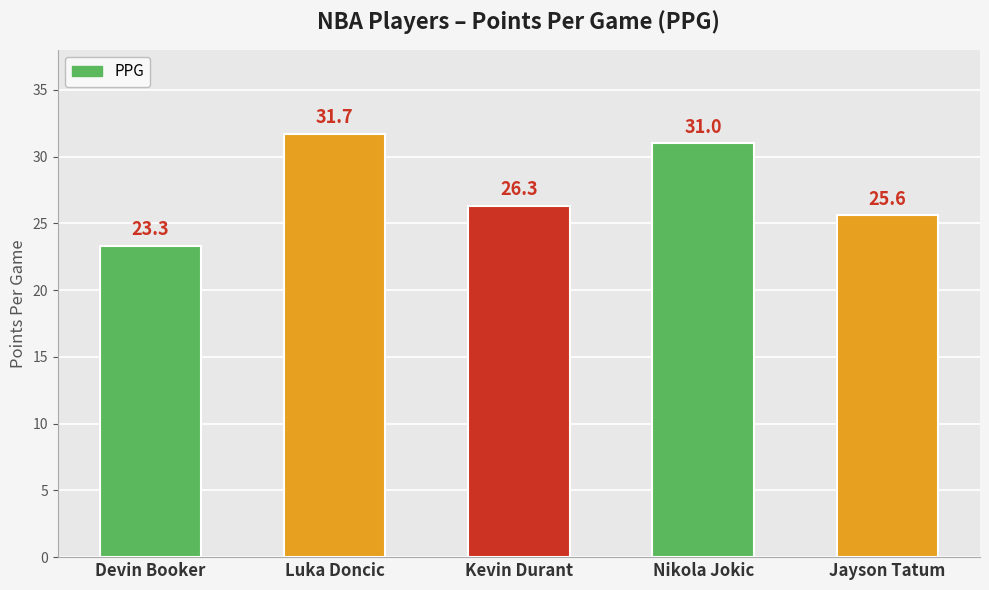

How many data points does each series have?

5